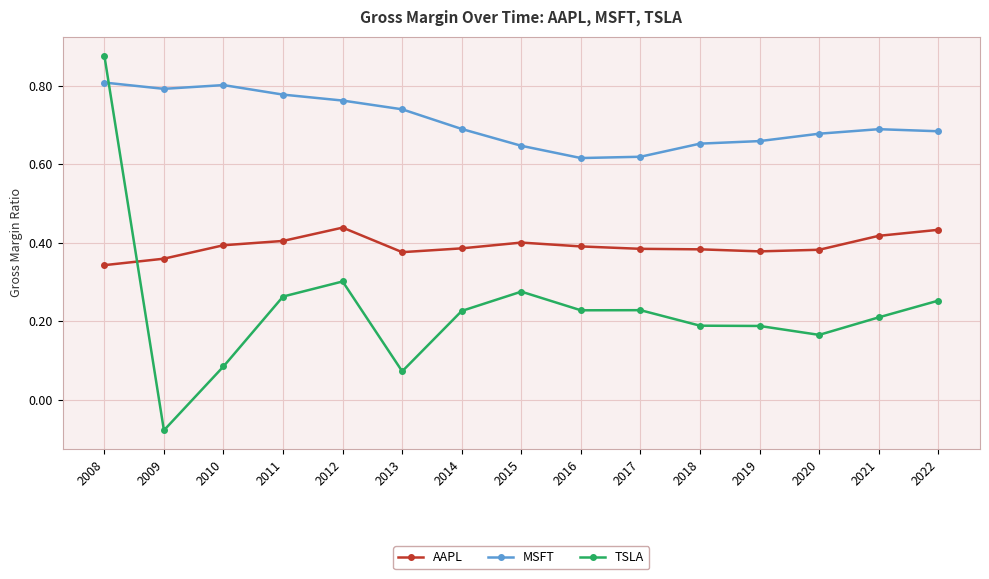

Rank the series at 2017 from lowest to highest value.

TSLA, AAPL, MSFT